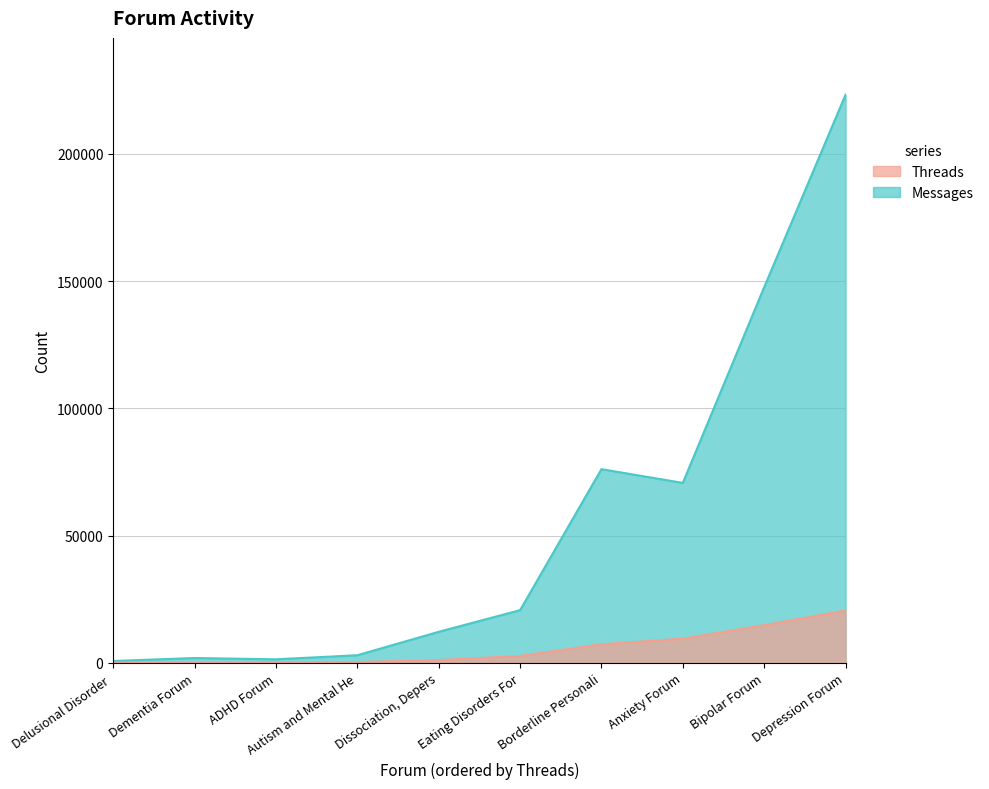

What is the difference between the Messages values at Dementia Forum and ADHD Forum?

500